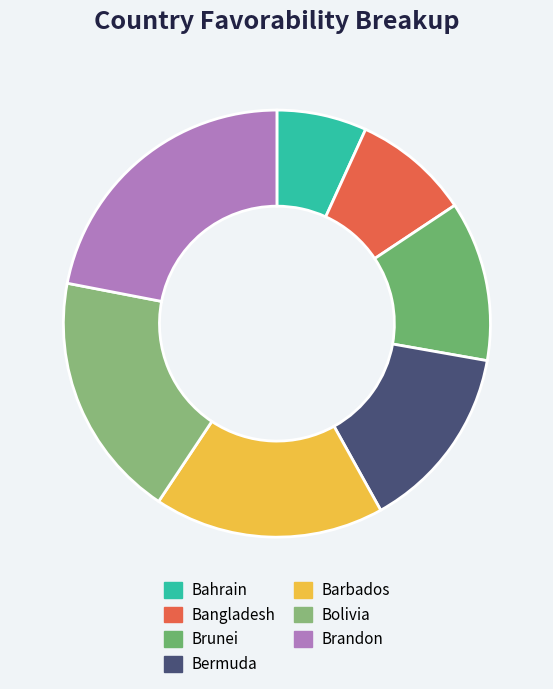

To the nearest percent, what portion does Barbados represent?

17%